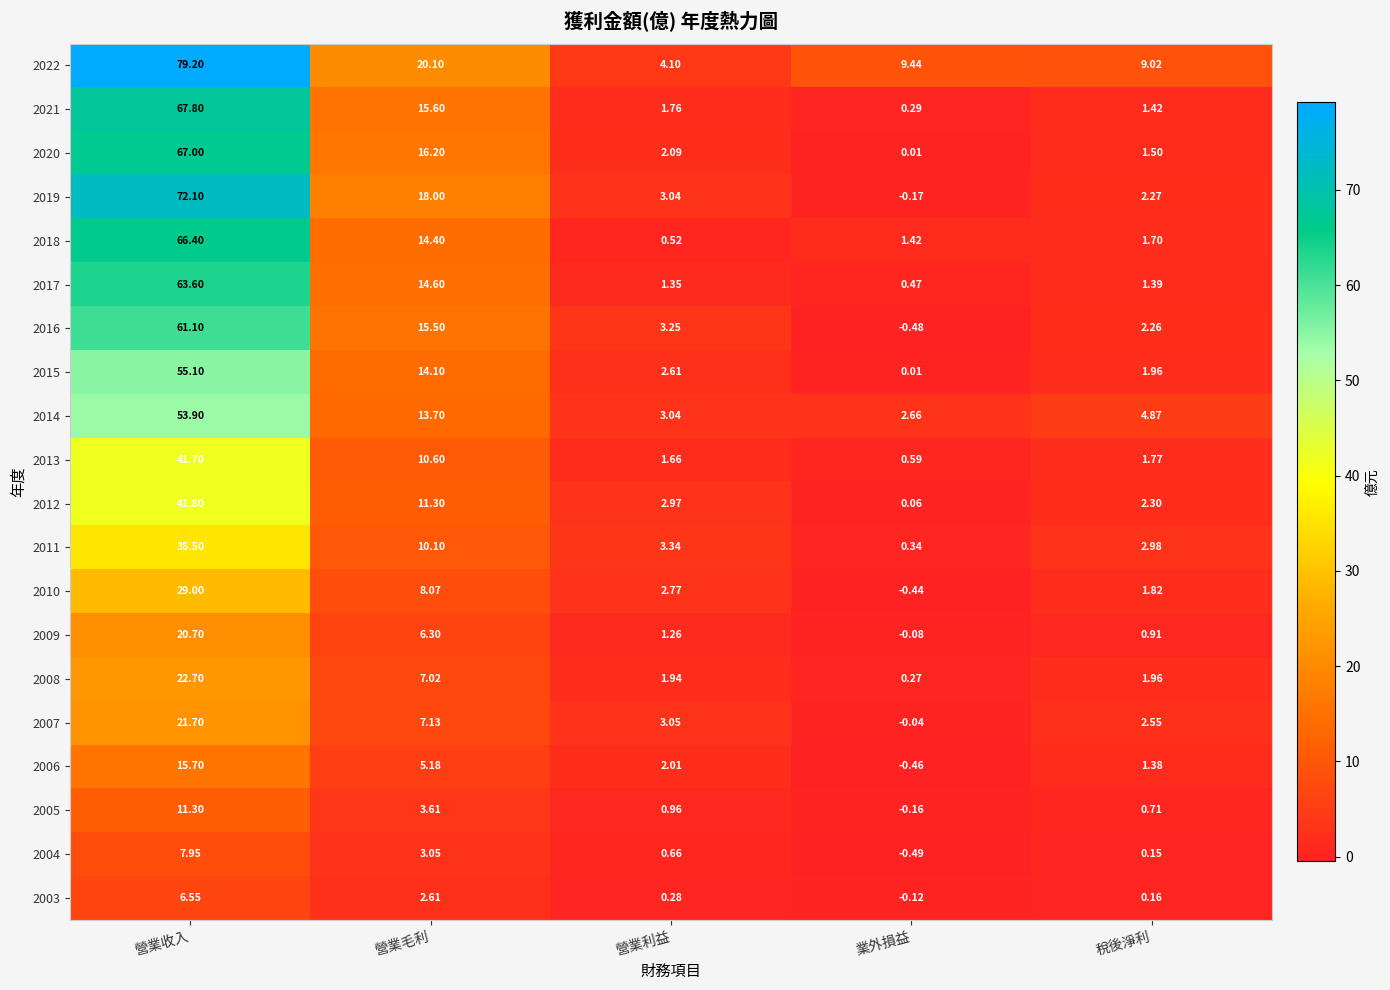

Which category has the lowest value in the 2022 series?

營業利益